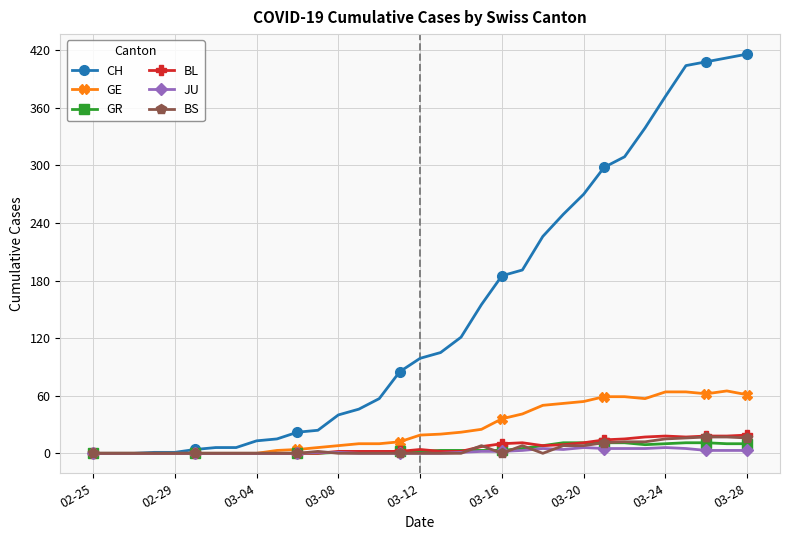

What is the highest value of the CH series?

416